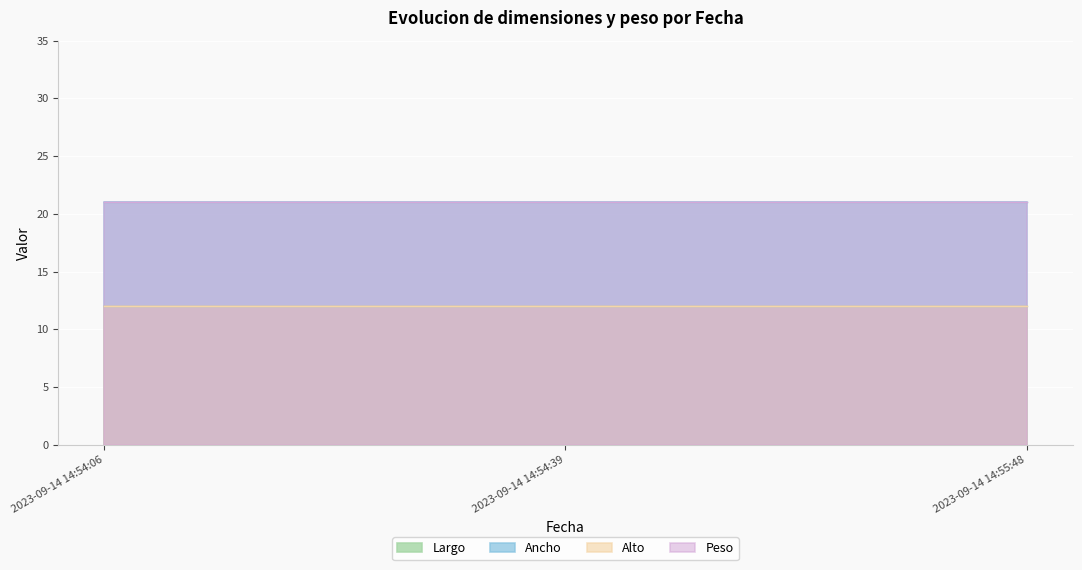

Which series has the largest total across all categories?

Ancho